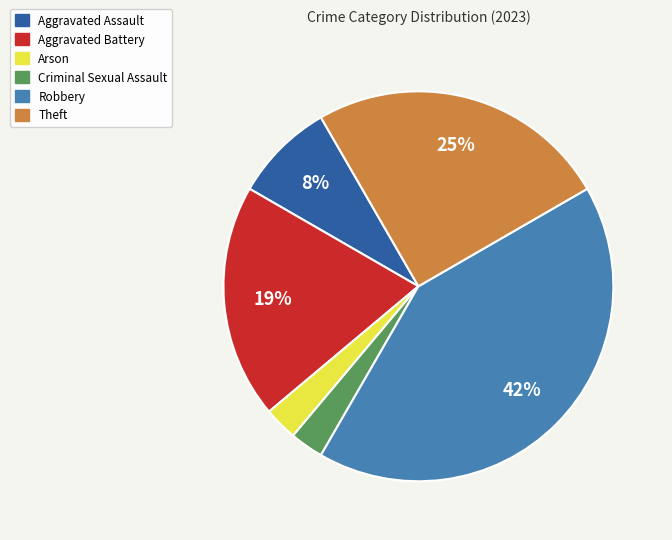

Is there a majority slice in this chart?

No